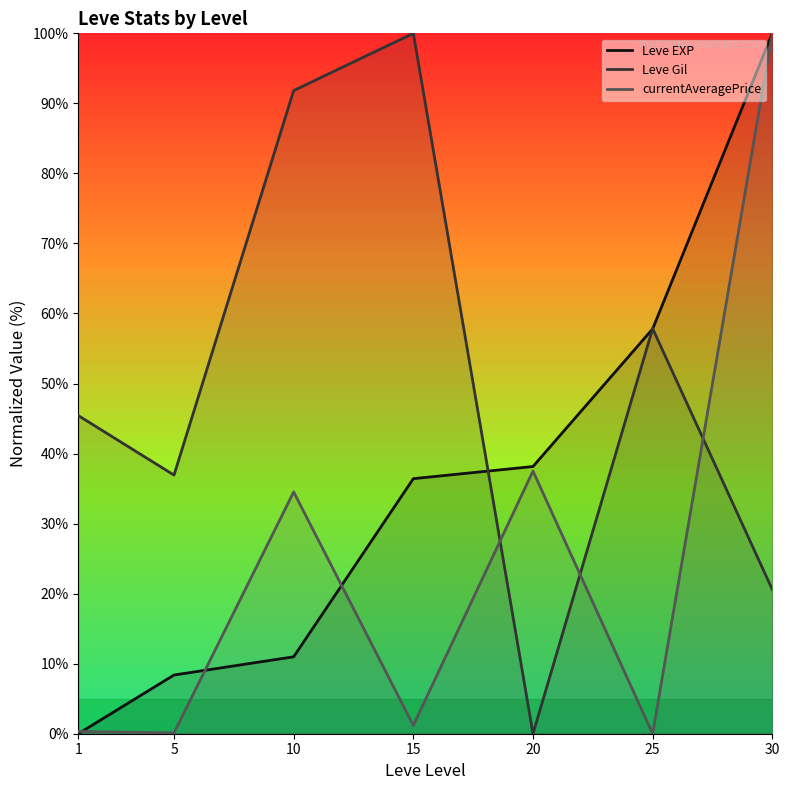

What is the value of the Leve EXP point at the 2nd from the left?

8.4